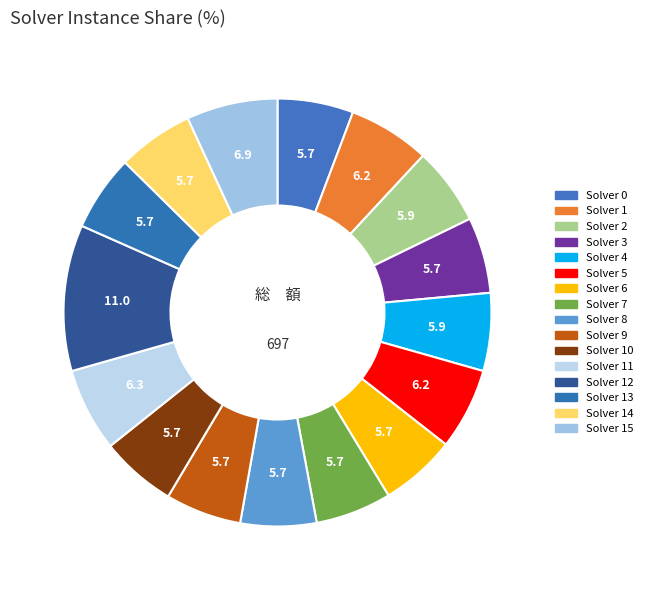

How many segments does this pie chart have?

16